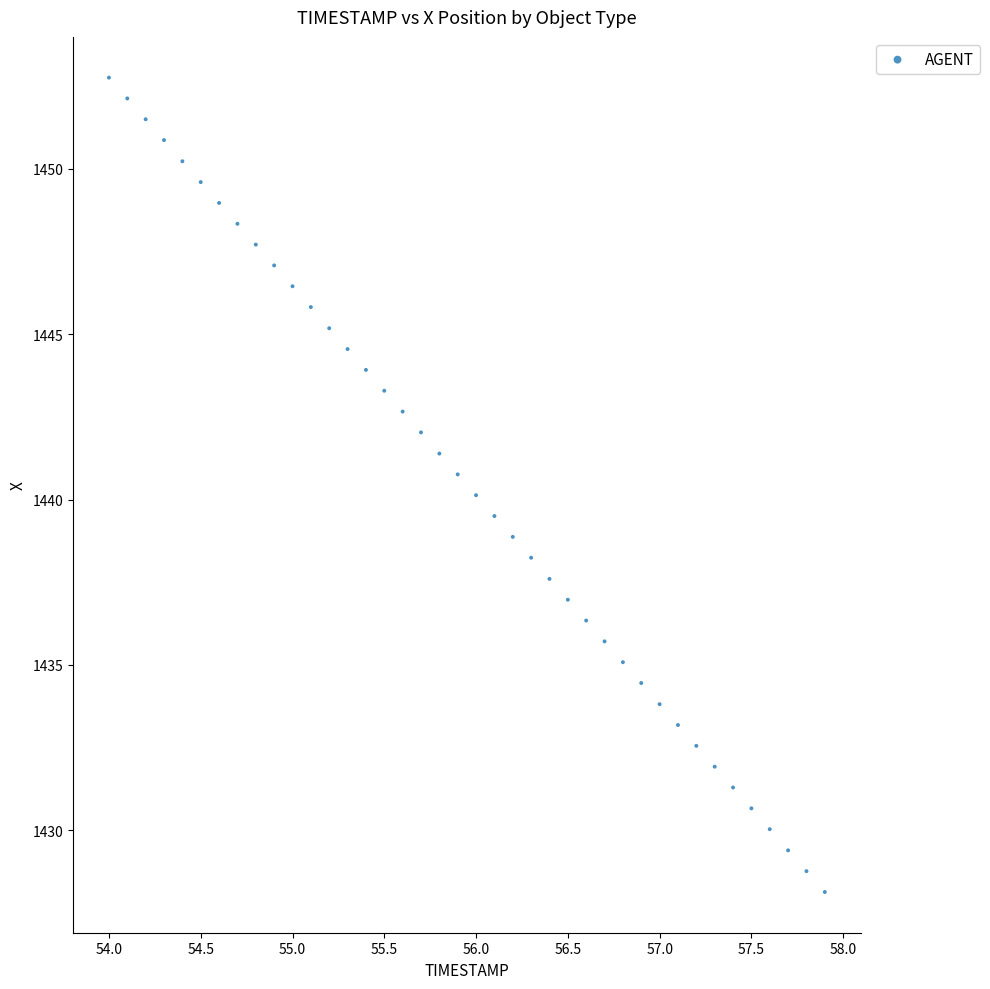

What is the range of Y values (max minus min)?

24.6